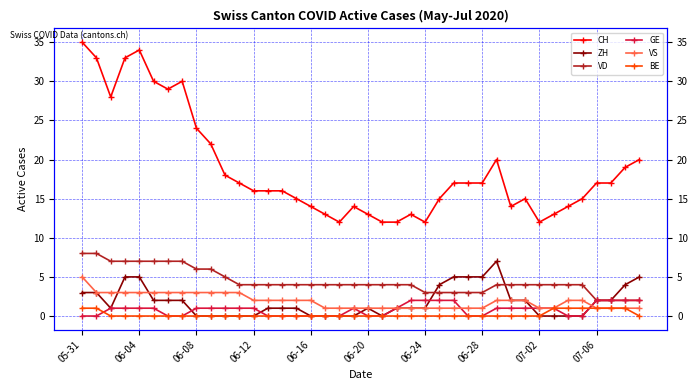

Between 05-31 and 15, which series saw the biggest shift?

CH